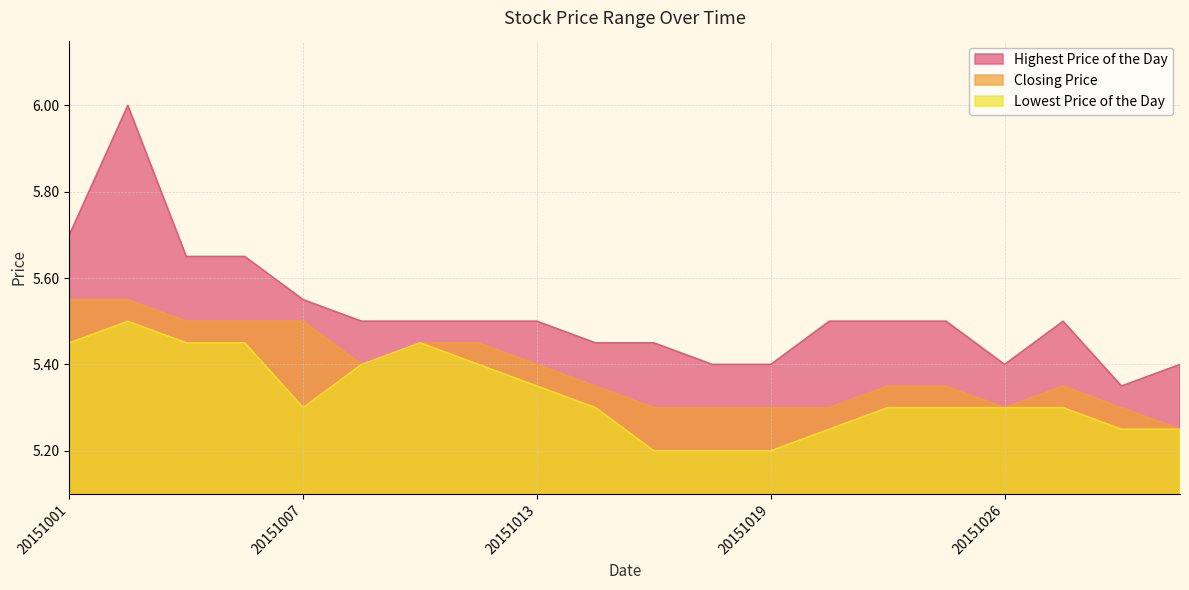

What is the difference between the maximum and minimum values in the Closing Price series?

0.3